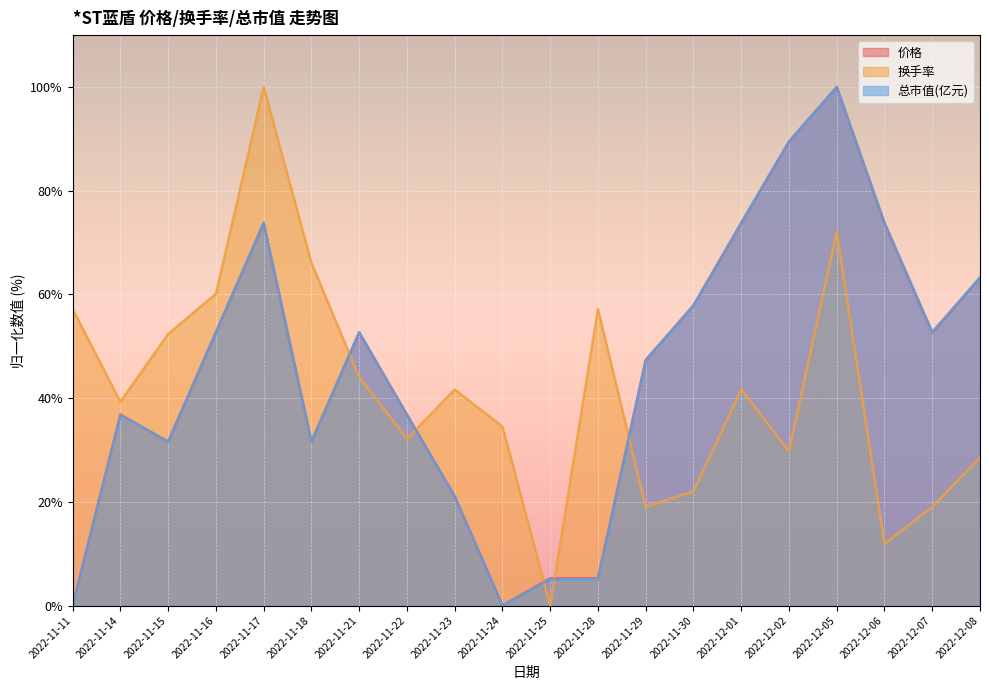

In 换手率, how many points are higher than both neighbors (excluding endpoints)?

5